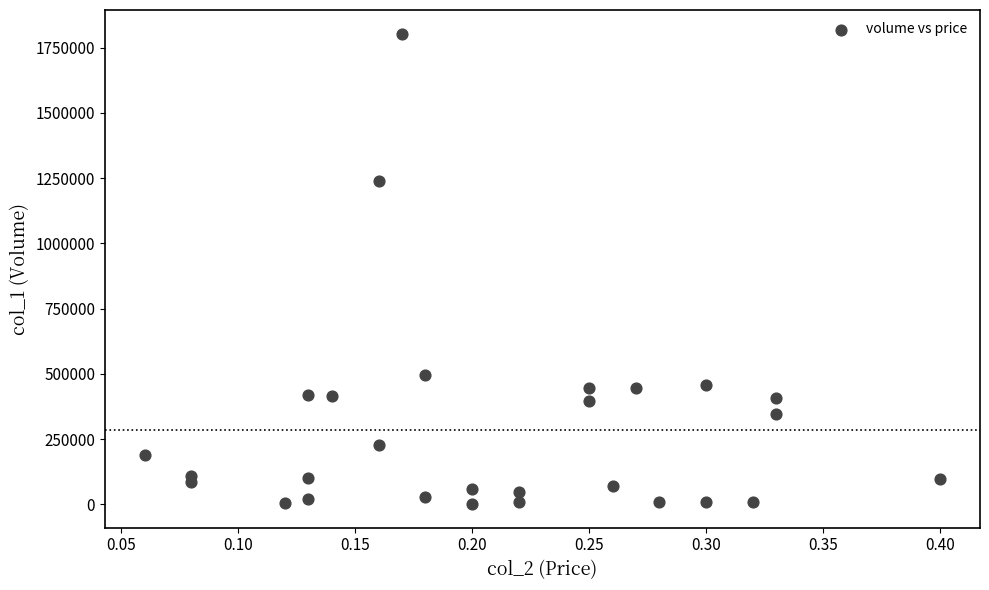

What Y value in the scatter plot is closest to 902500?

1238000